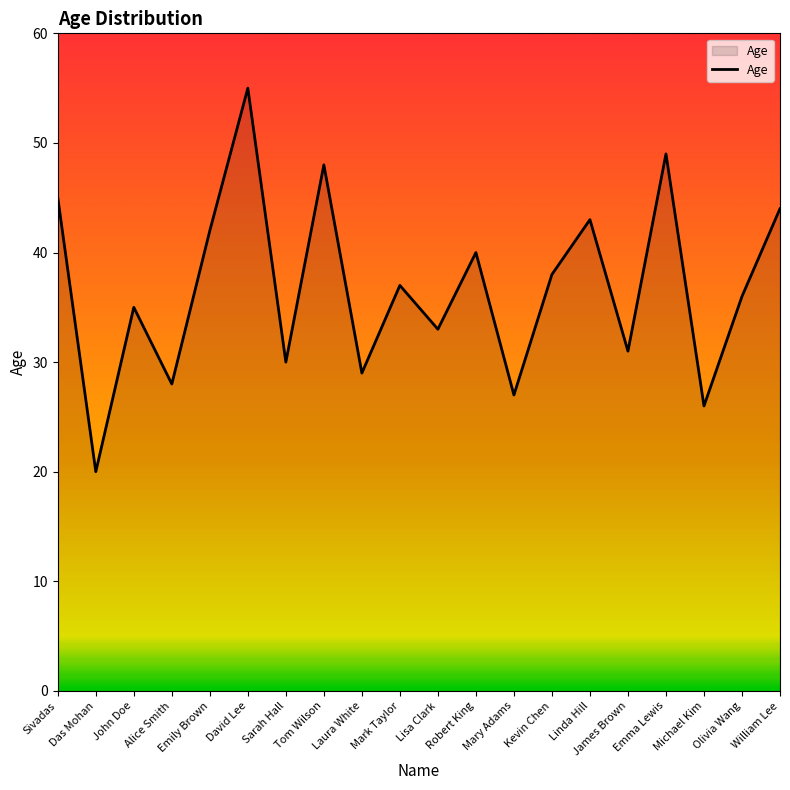

What is the difference between the values at Mark Taylor and James Brown?

6